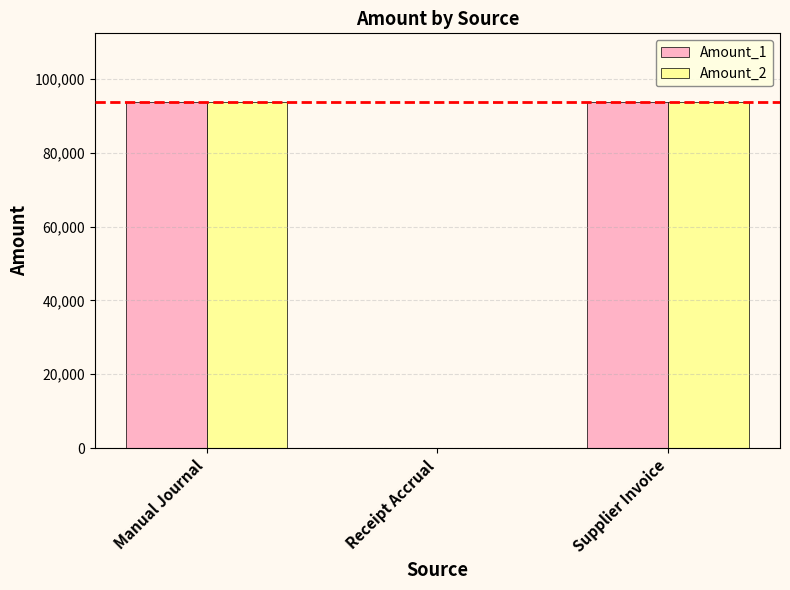

Reading right to left, list all the values displayed in this chart.

Amount_1: 93601.6	0.0	93601.6
Amount_2: 93601.6	0.0	93601.6